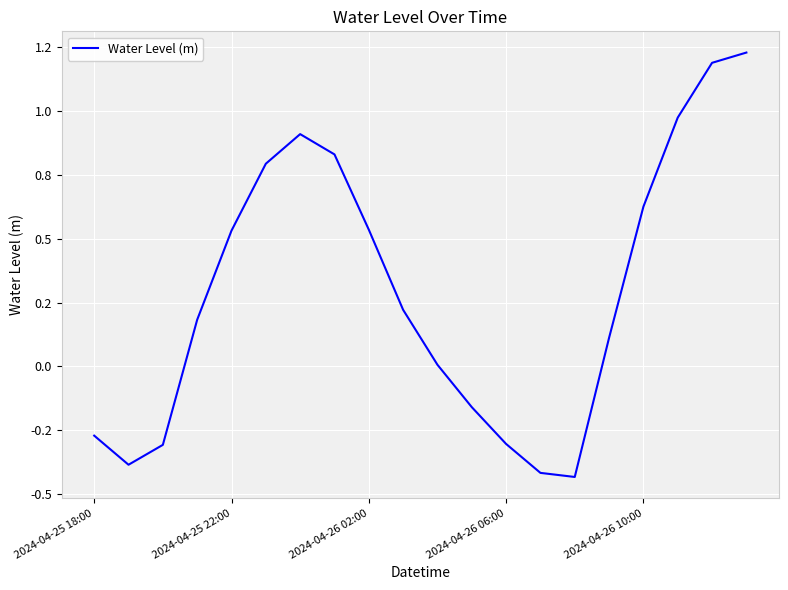

Which category has the lowest value across all series?

14